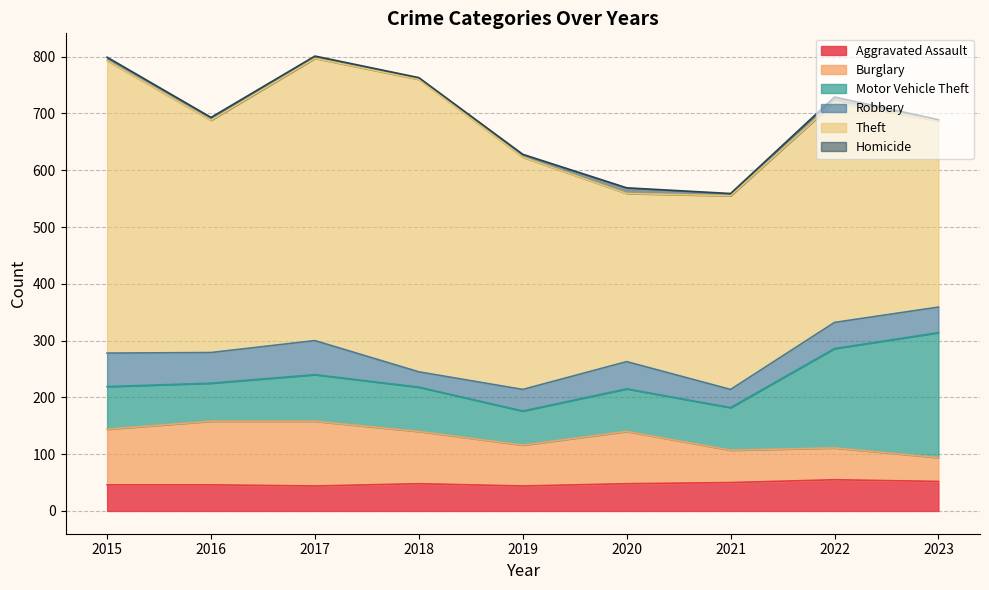

At which label does Homicide reach its minimum?

2023